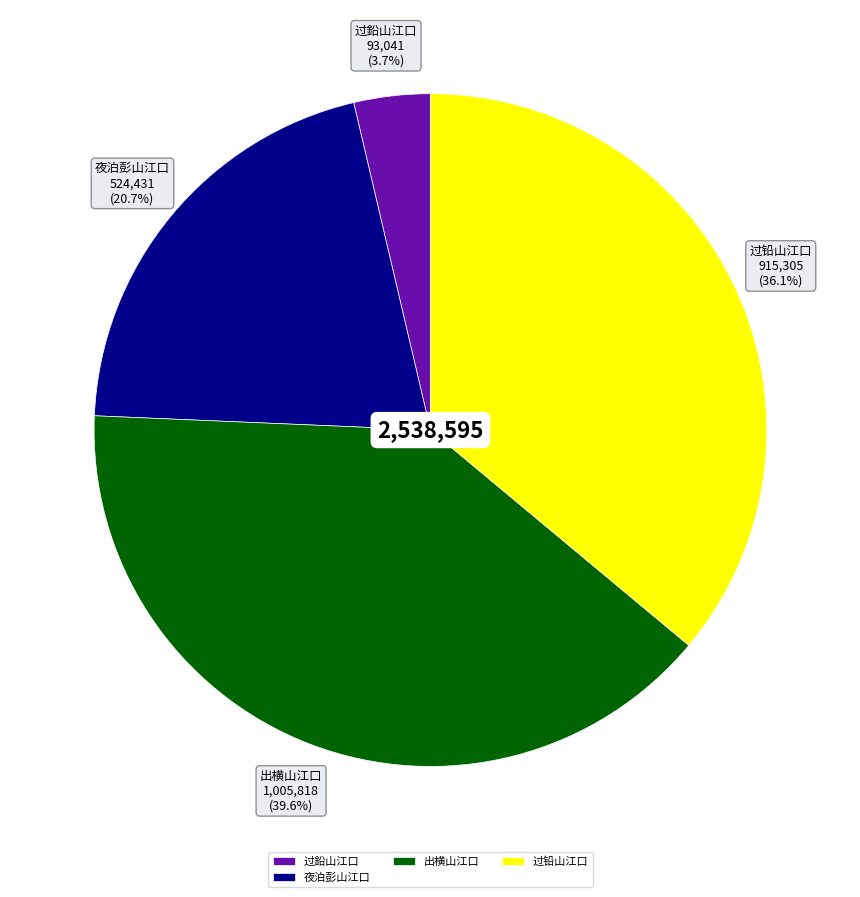

Between 过铅山江口 and 出横山江口, which is larger?

出横山江口